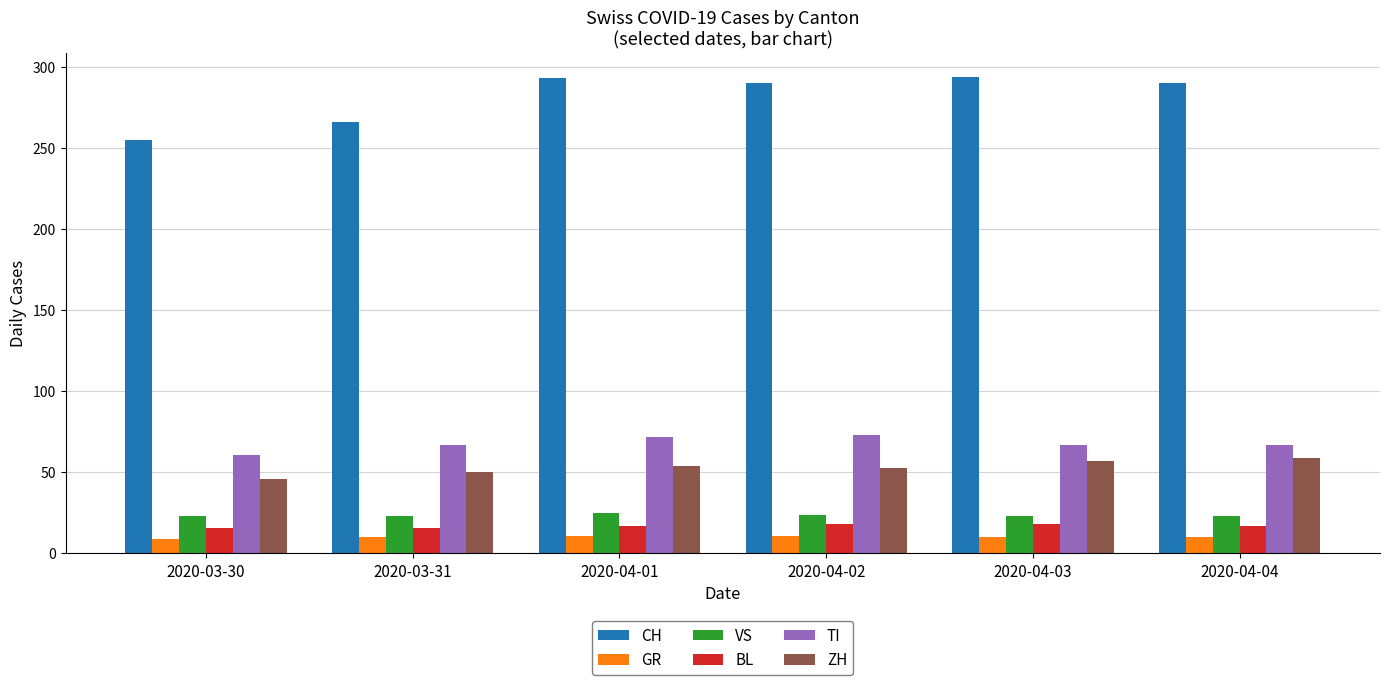

Does the chart contain any negative values?

No